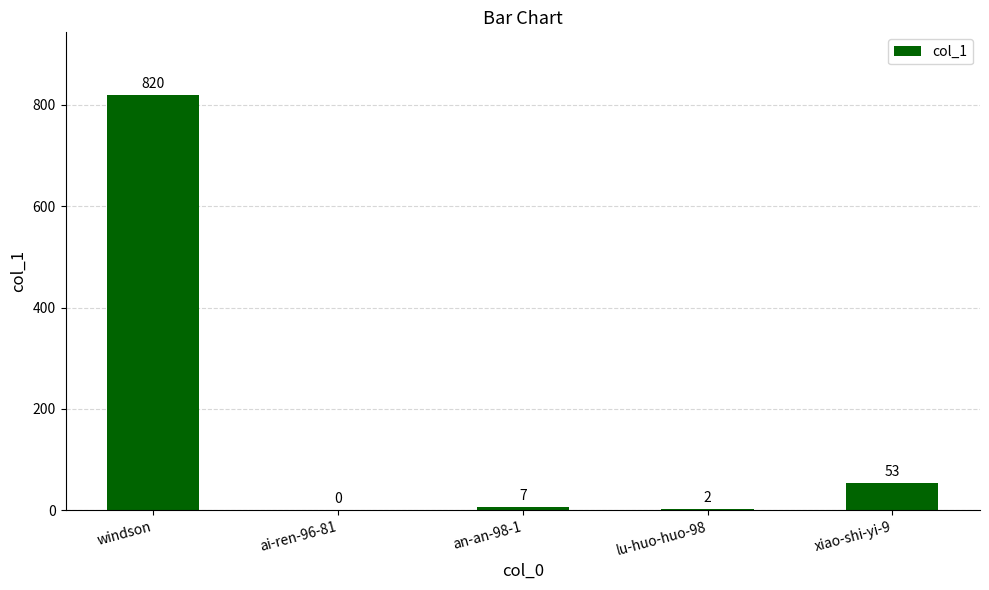

Which category has the highest value across all series?

windson